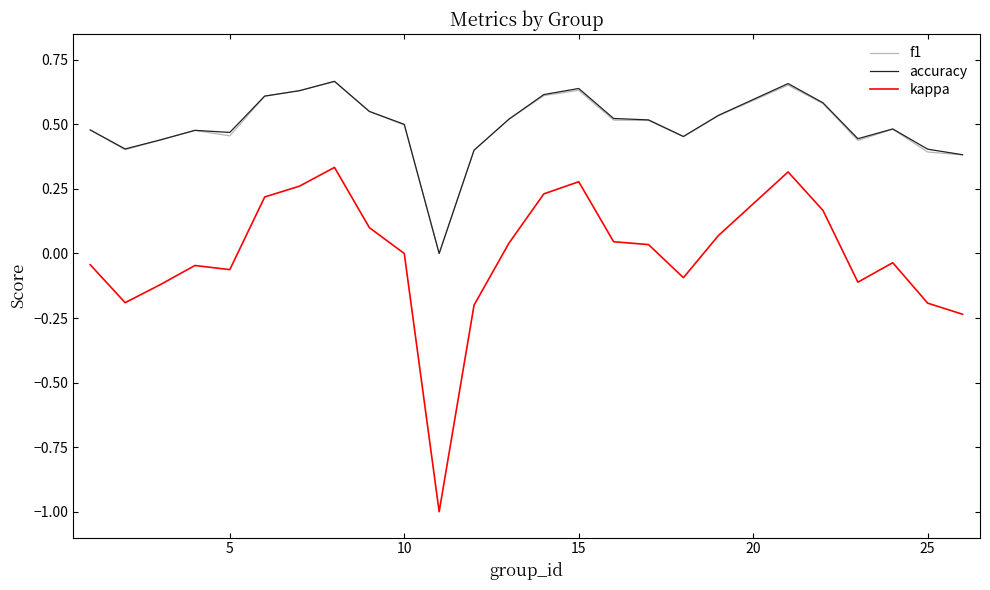

What is the minimum value for kappa?

-1.0